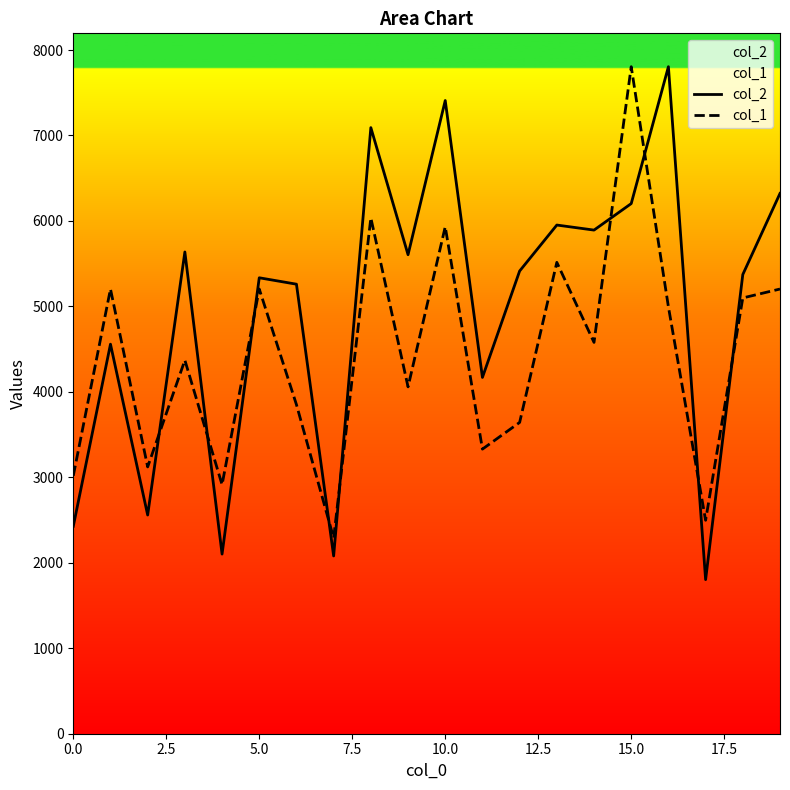

Which series has the largest total across all categories?

col_2